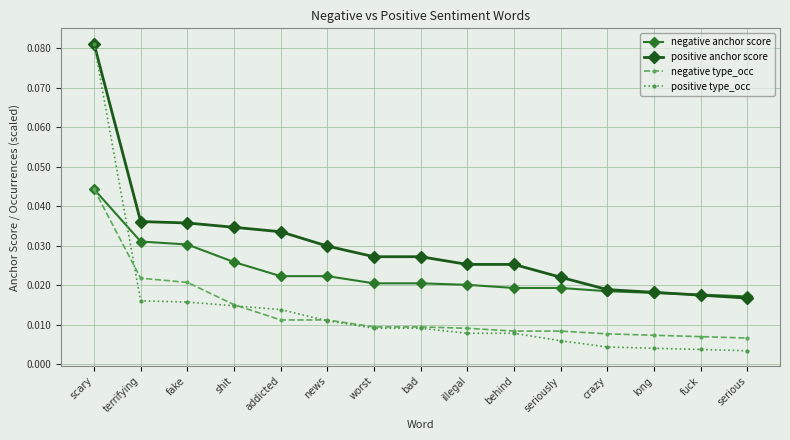

What is the label of the 1st point from the right?

serious